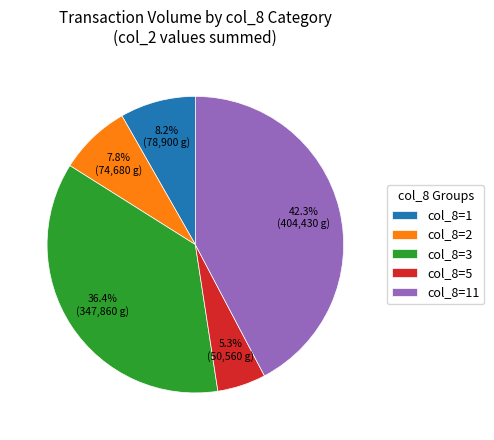

Is there a majority slice in this chart?

No